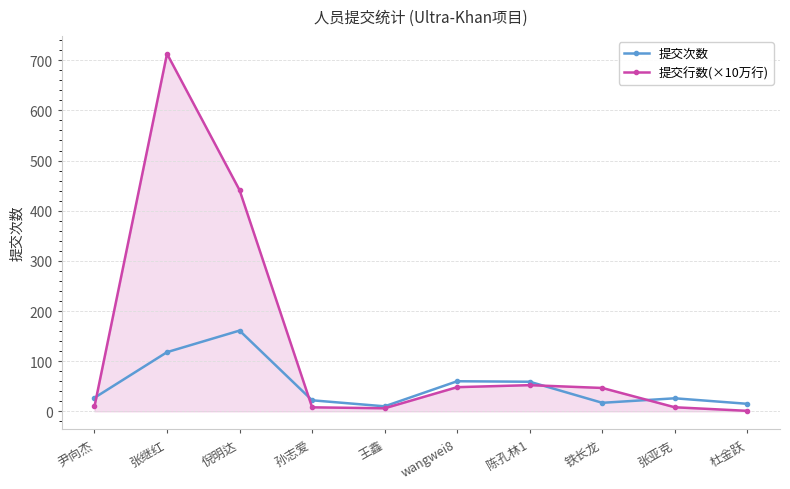

What is the sum of all 提交次数 values?

515.0